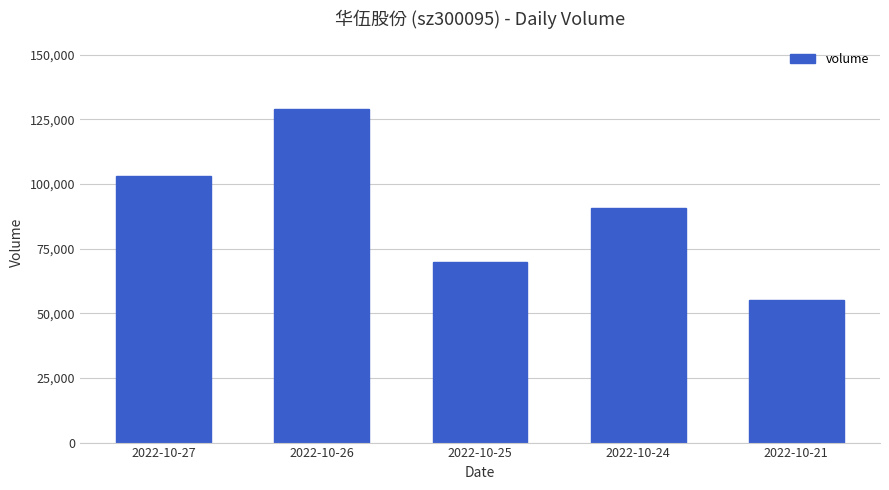

At which category does the chart reach its peak across all series?

2022-10-26